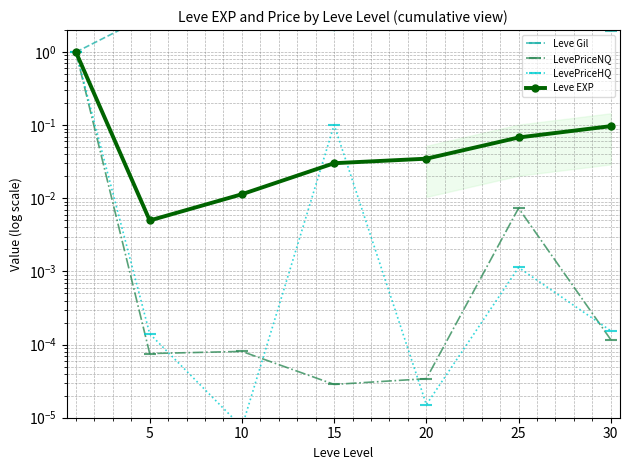

Which series changed the most between 5 and 15?

Leve Gil